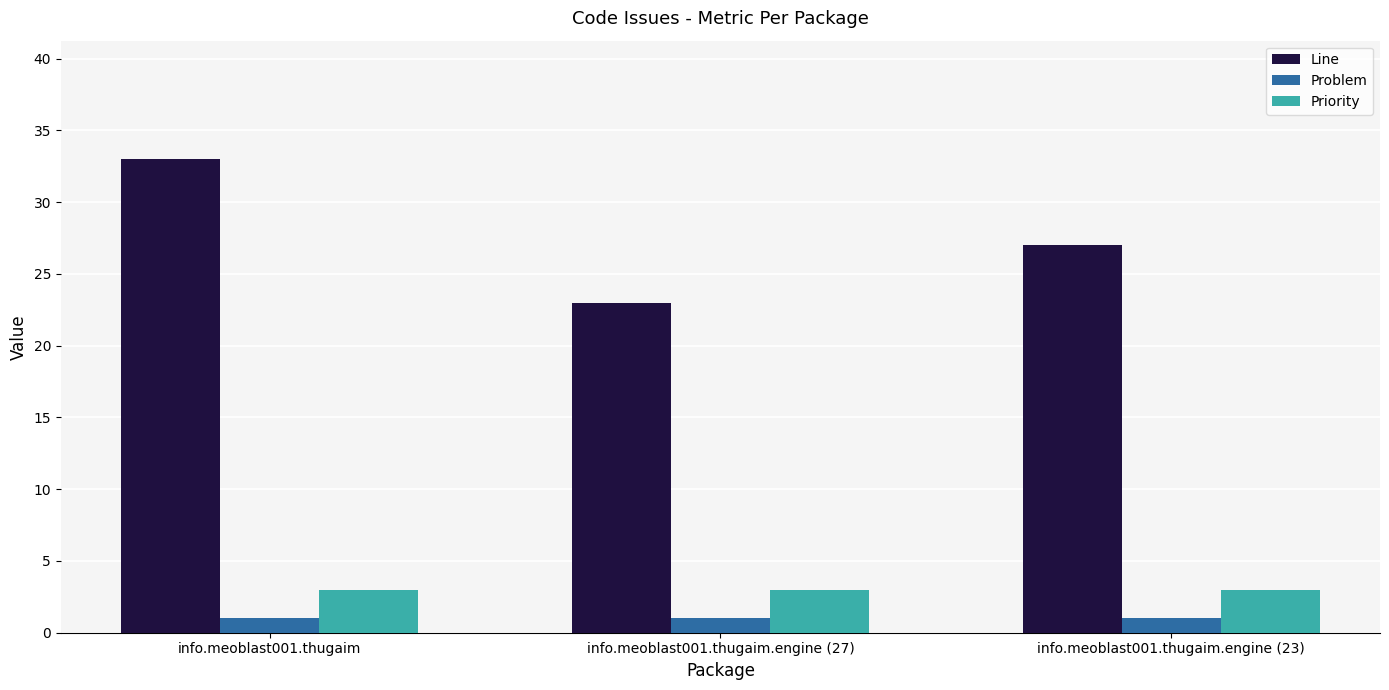

What is the label of the 3rd bar from the left?

info.meoblast001.thugaim.engine (23)